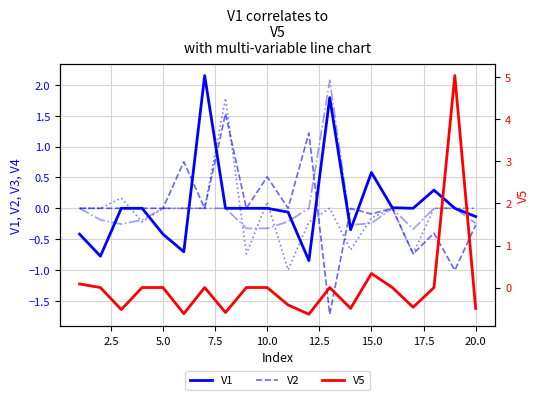

How many values in the V3 series are below 0?

7